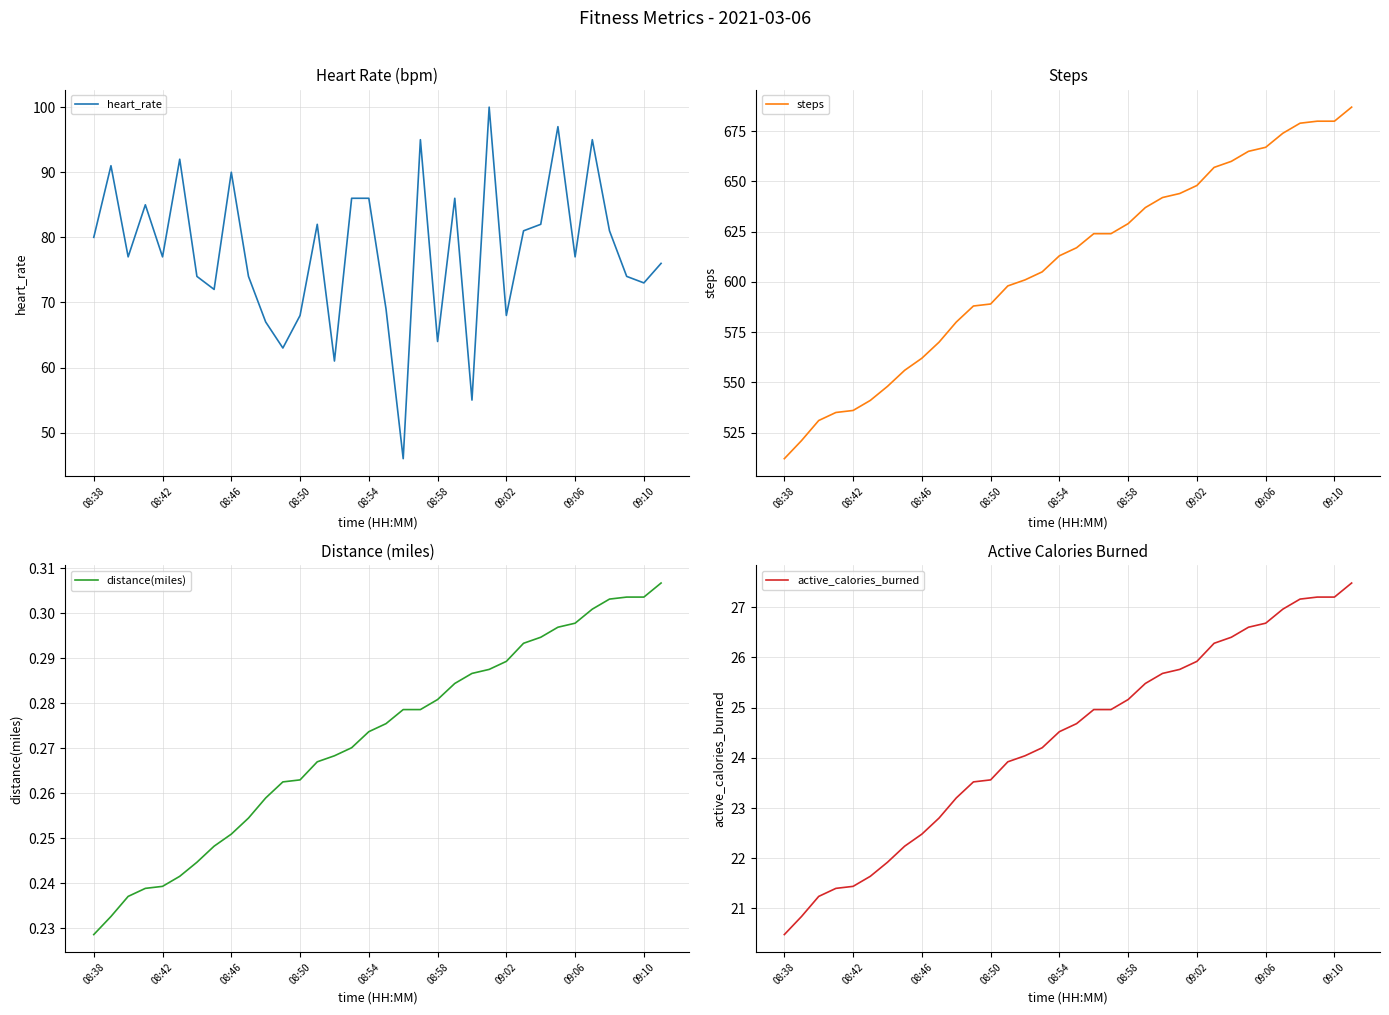

What is the lowest value of the steps series?

512